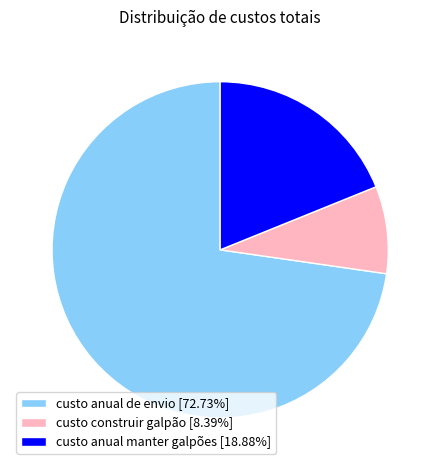

Do custo anual de envio and custo construir galpão together represent more than half of the pie?

Yes